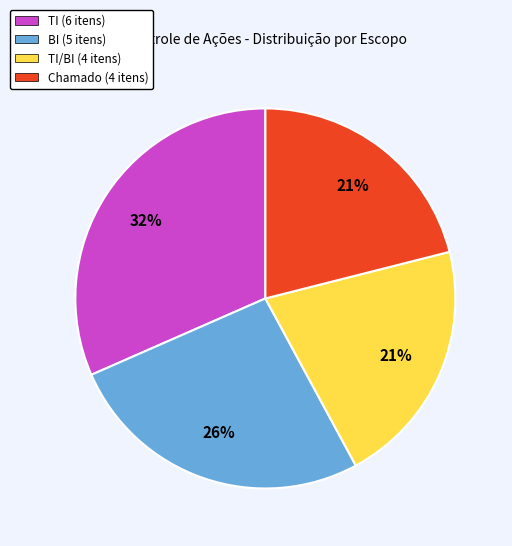

Is there a majority slice in this chart?

No